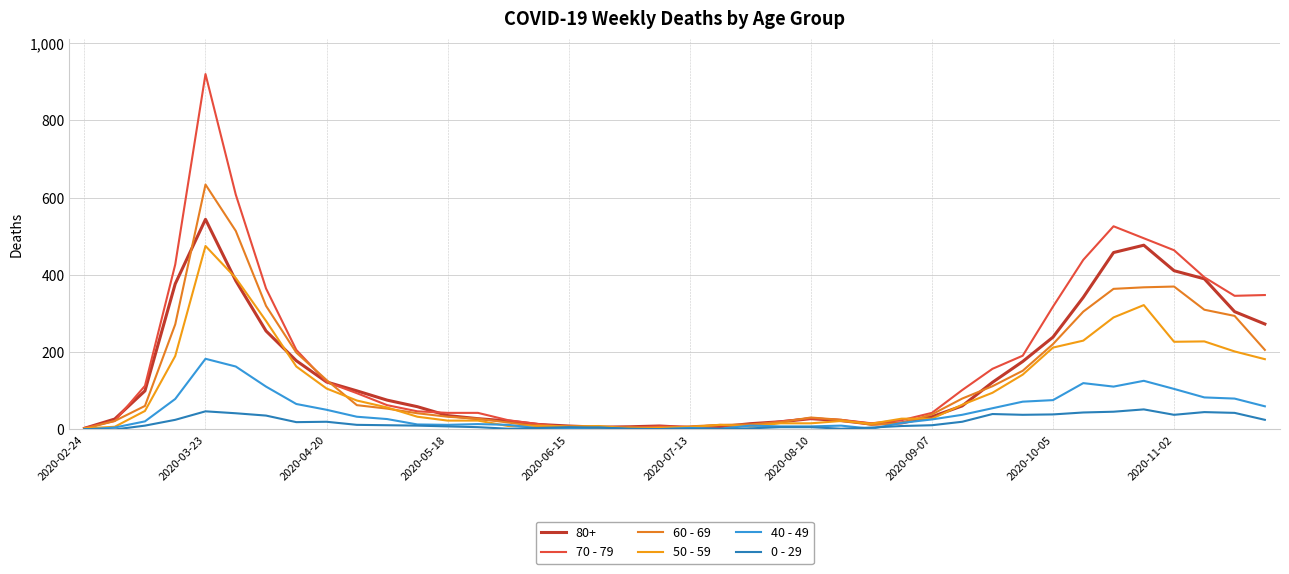

At how many categories does at least one series exceed 472?

4